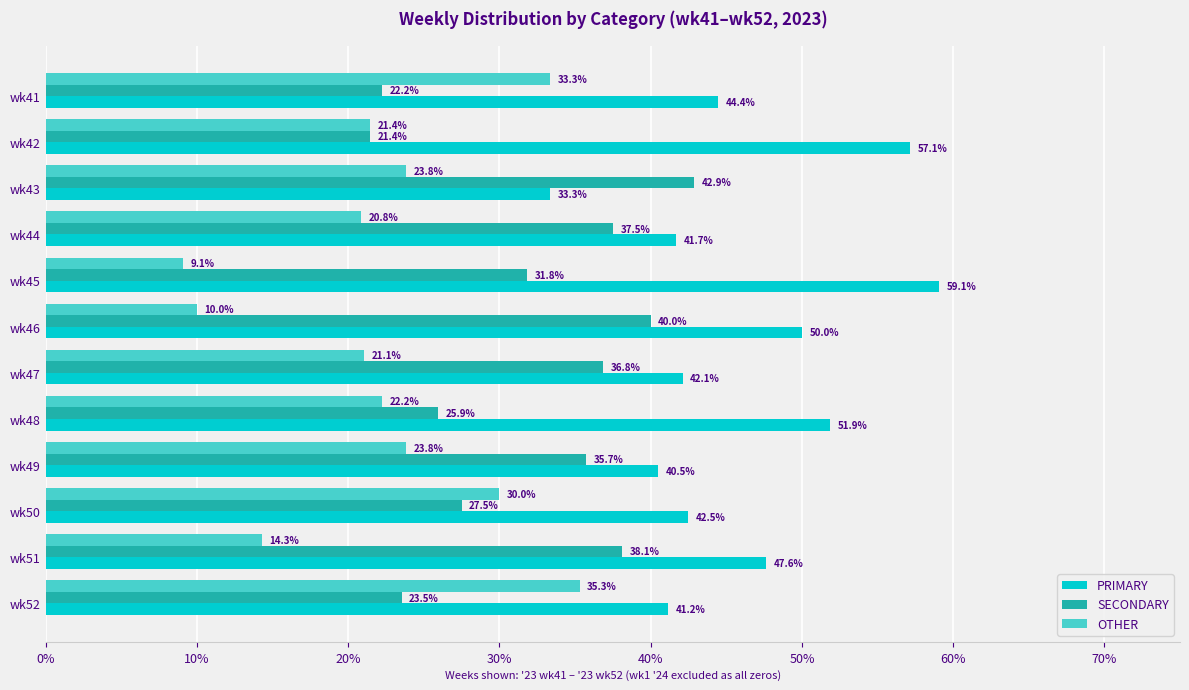

Between wk41 and wk51, which series saw the biggest shift?

OTHER